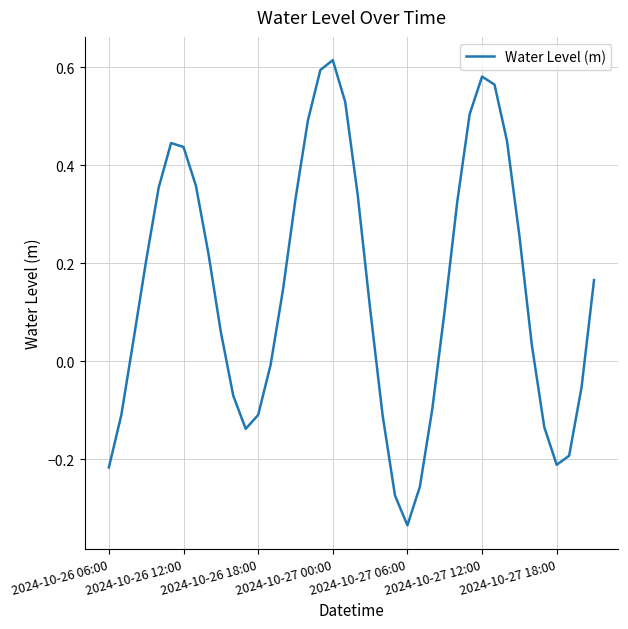

What is the difference between the maximum and minimum values?

0.9